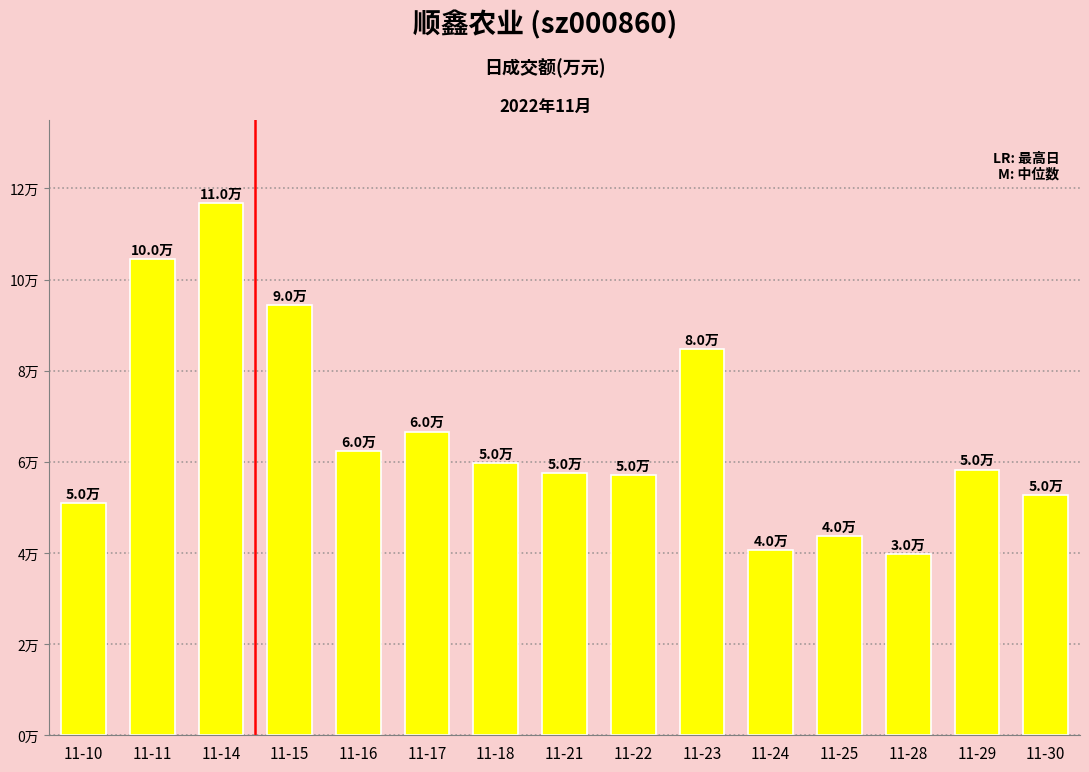

Are the bars horizontal?

No